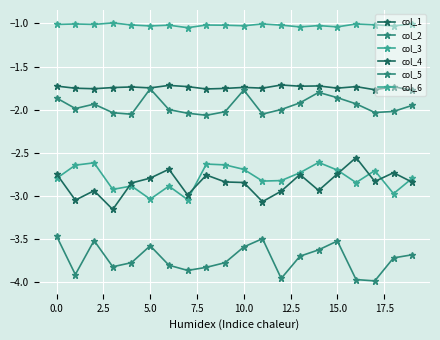

At how many categories does at least one series exceed -3?

20